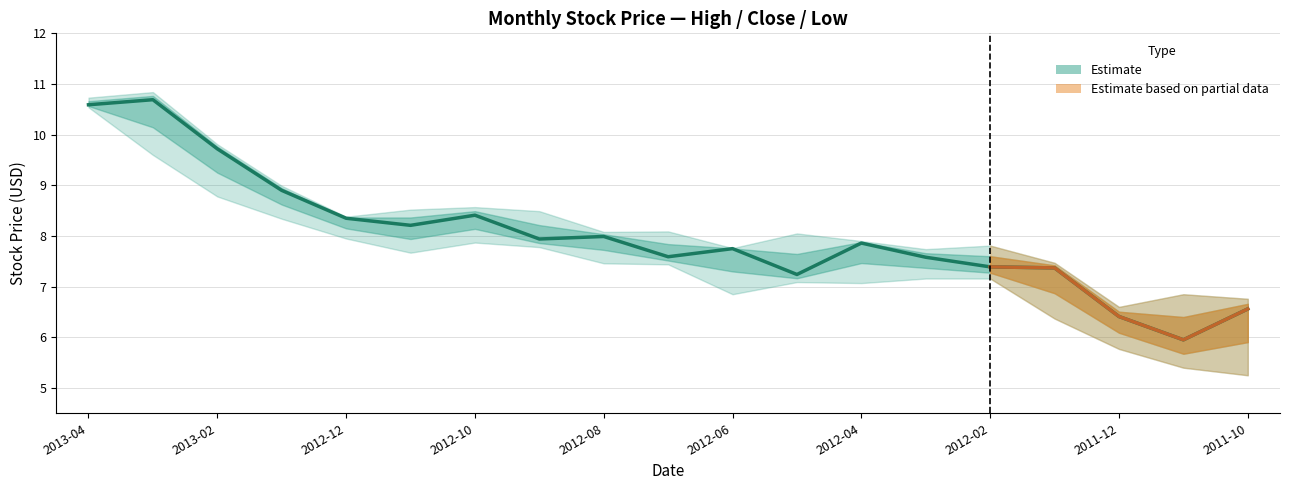

What is the value of the Low point at the 12th from the left?

7.1